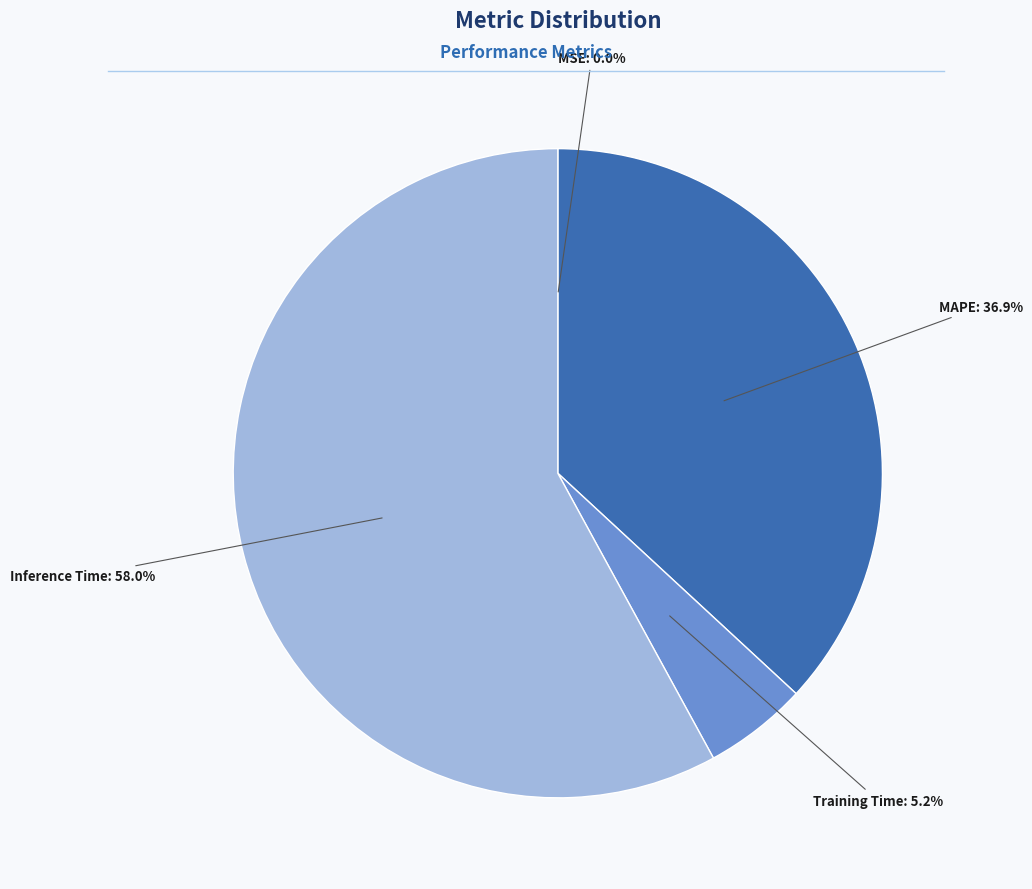

Does any single category account for the majority?

Yes